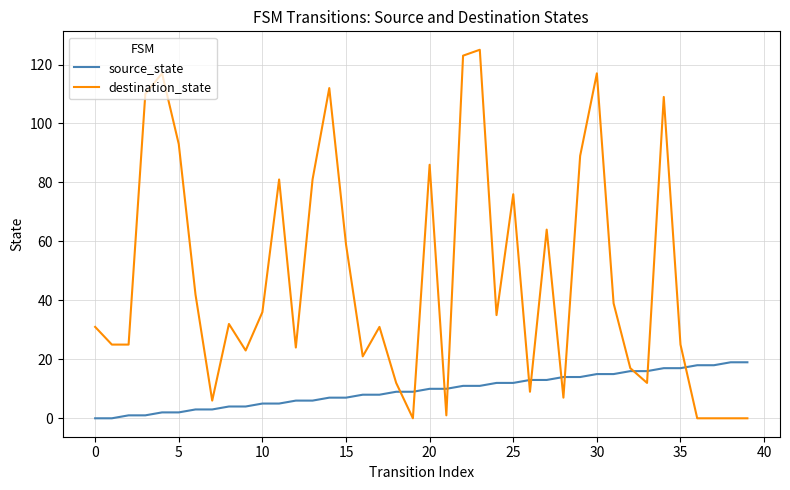

Which series has the largest range (max minus min)?

destination_state